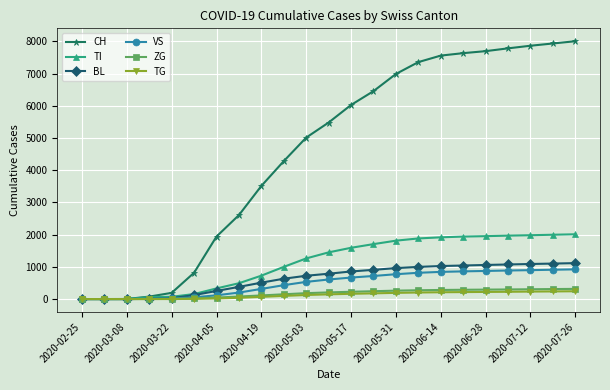

What is the maximum value shown in the chart?

8002